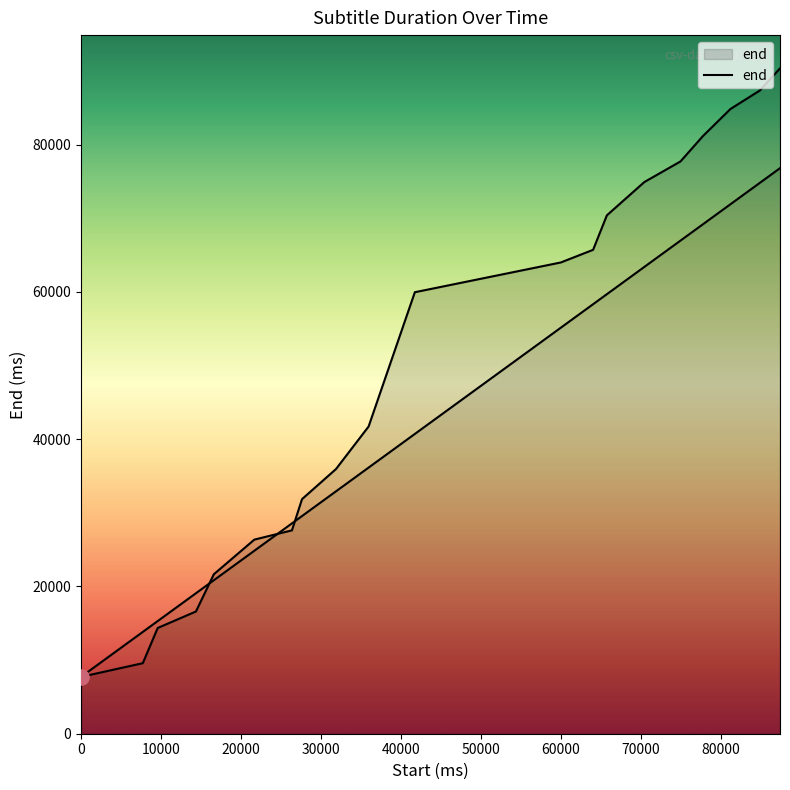

Which has a higher value, 80000 or 50000?

80000